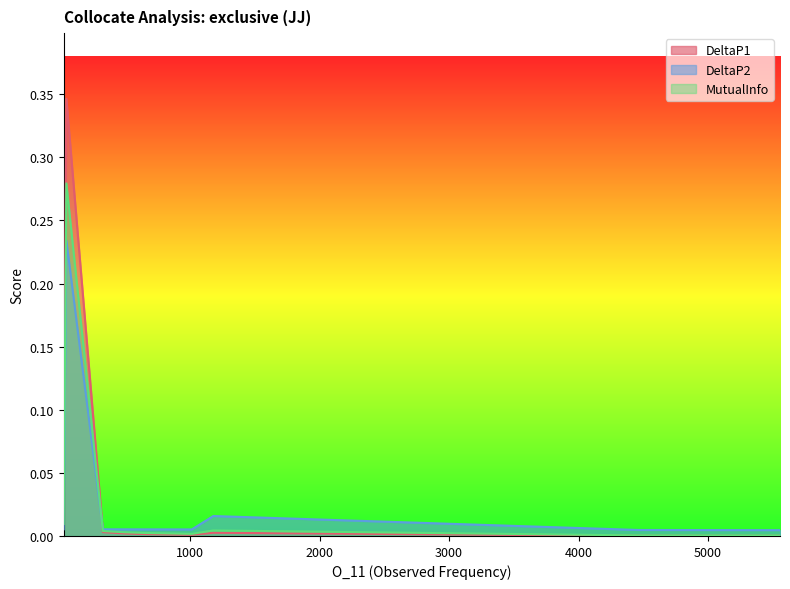

Which series has the largest range (max minus min)?

DeltaP1